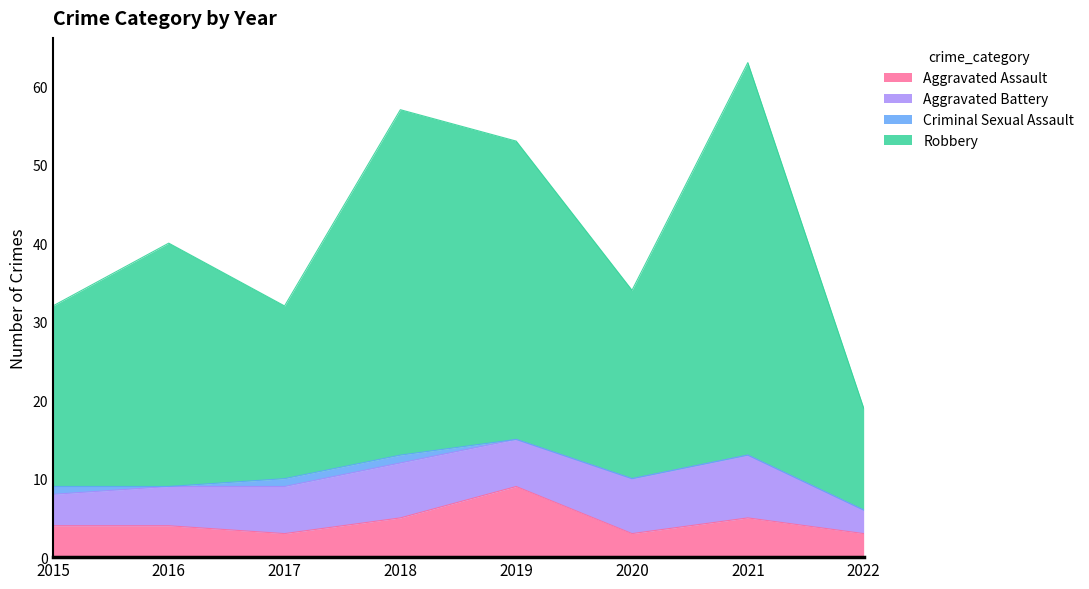

At which category does Aggravated Assault reach its first local peak?

2019